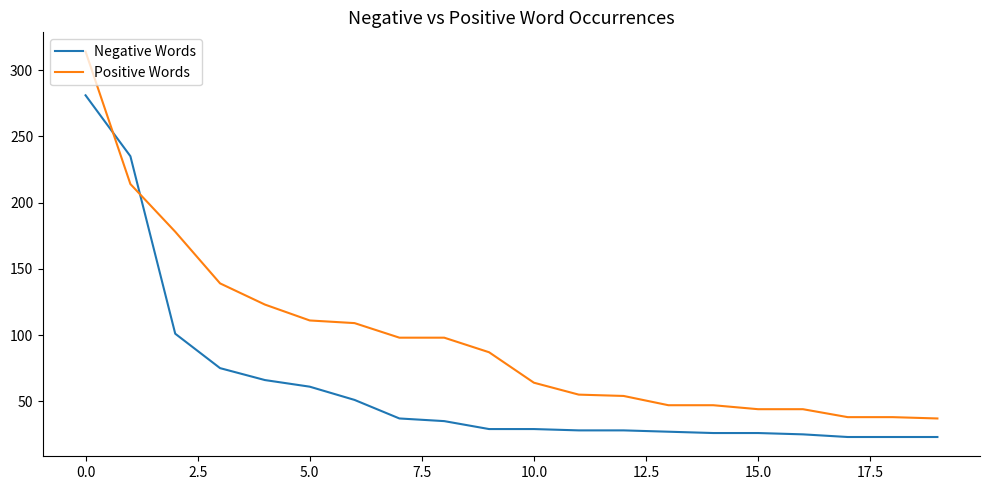

Which series has the widest spread of values?

Positive Words